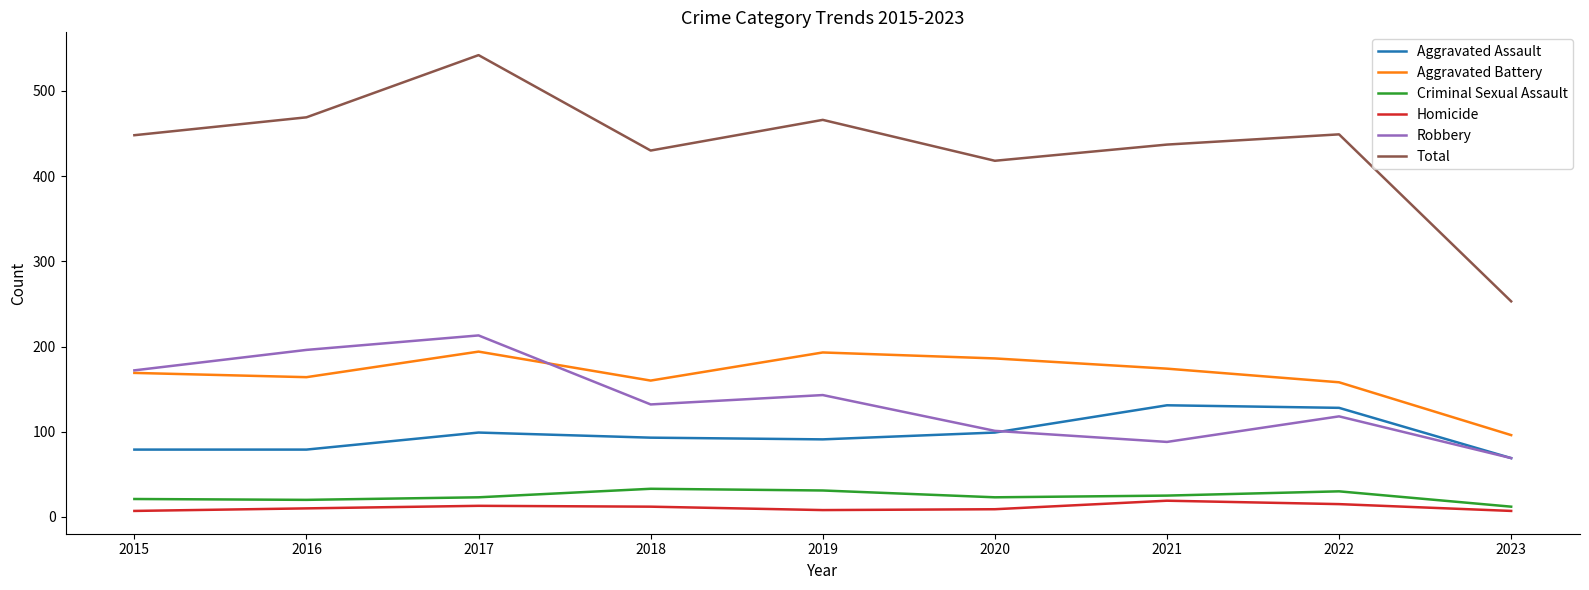

At how many categories does at least one series exceed 156?

9